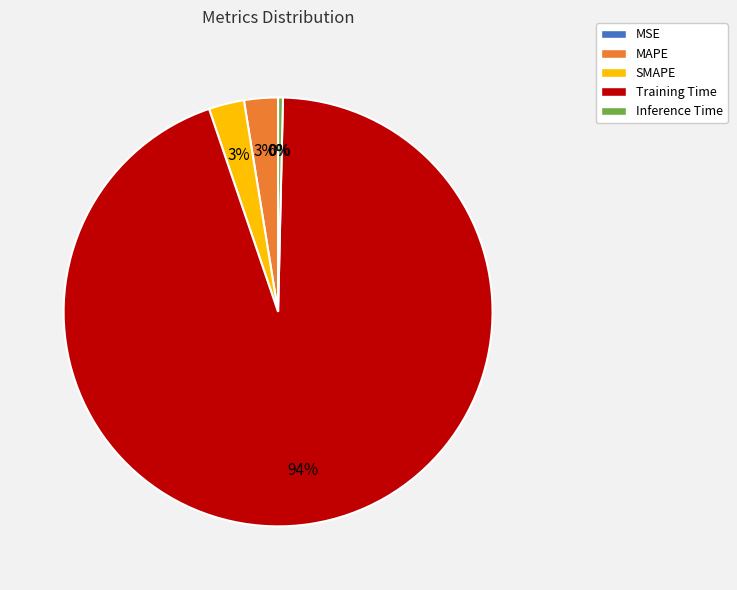

Does any single category account for the majority?

Yes